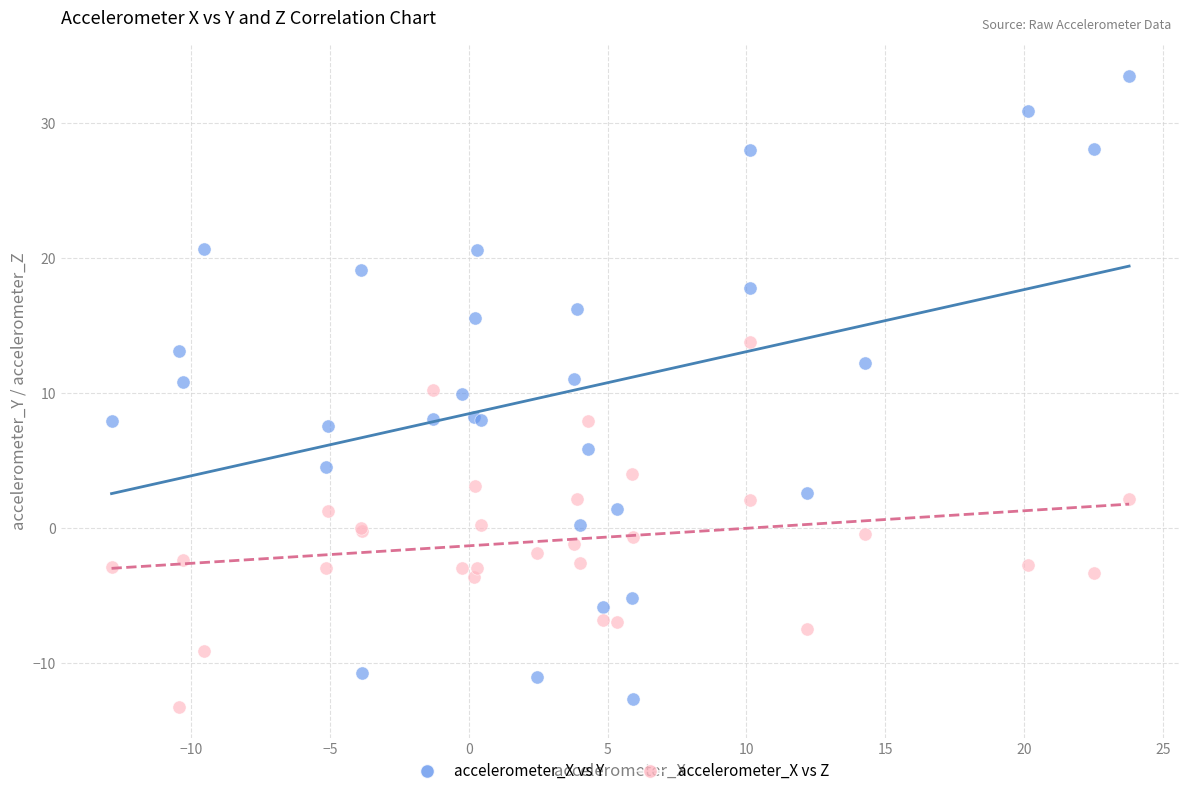

What are all the series names shown in the legend?

accelerometer_X vs Y, accelerometer_X vs Z